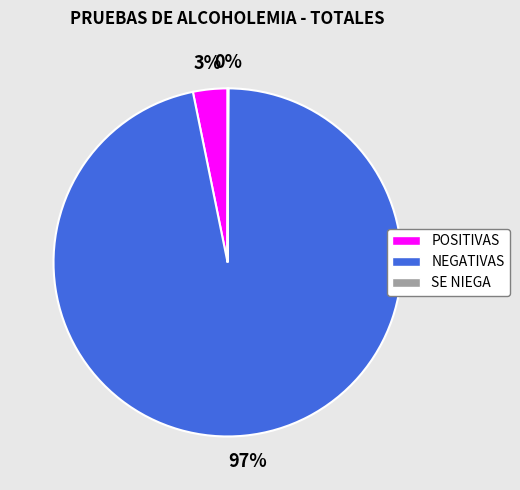

Which slice represents more than half of the pie?

NEGATIVAS